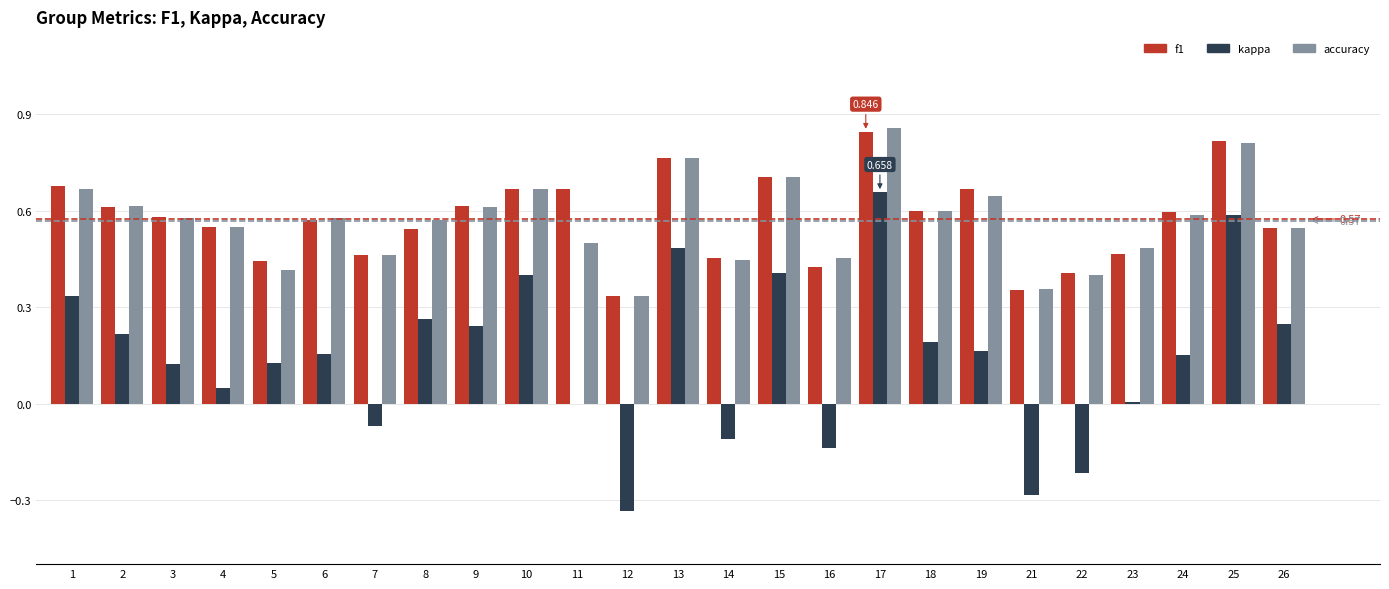

Is the value of accuracy at 19 greater than the value of kappa at 1?

Yes